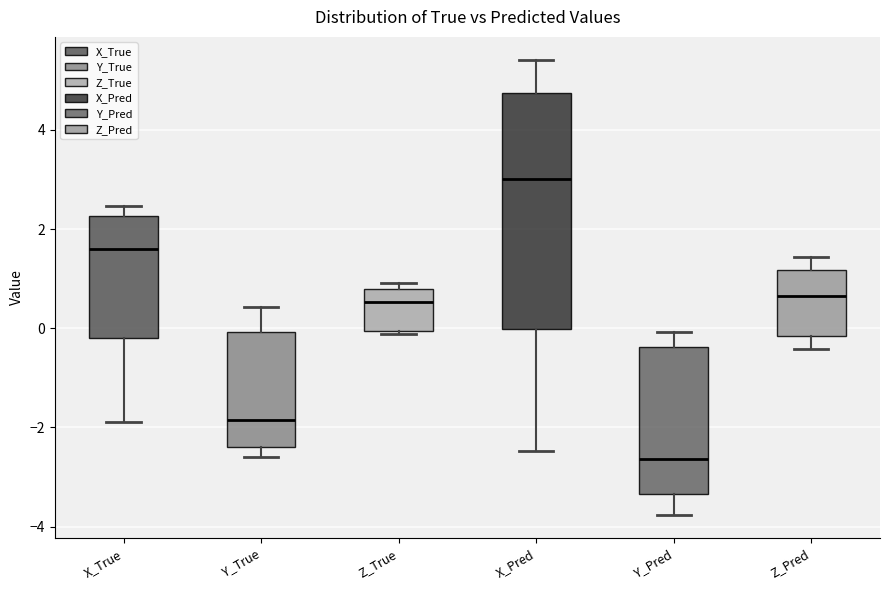

Reading left to right, read every box against the y-axis: the position of its median line, the range the box covers, and the ends of its whiskers. The values are not printed on the chart, so give them approximately, as read against the axis.

X_True: median 1.6, box -0.2 to 2.2, whiskers -1.8 to 2.4
Y_True: median -1.8, box -2.4 to 0.0, whiskers -2.6 to 0.4
Z_True: median 0.6, box 0.0 to 0.8, whiskers -0.2 to 1.0
X_Pred: median 3.0, box 0.0 to 4.8, whiskers -2.4 to 5.4
Y_Pred: median -2.6, box -3.4 to -0.4, whiskers -3.8 to 0.0
Z_Pred: median 0.6, box -0.2 to 1.2, whiskers -0.4 to 1.4